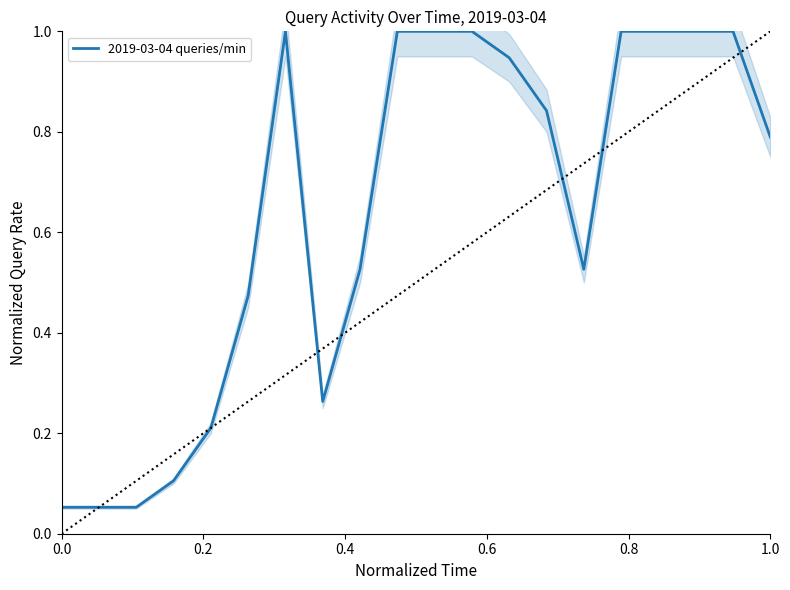

Is this an area chart (filled region under the line)?

No